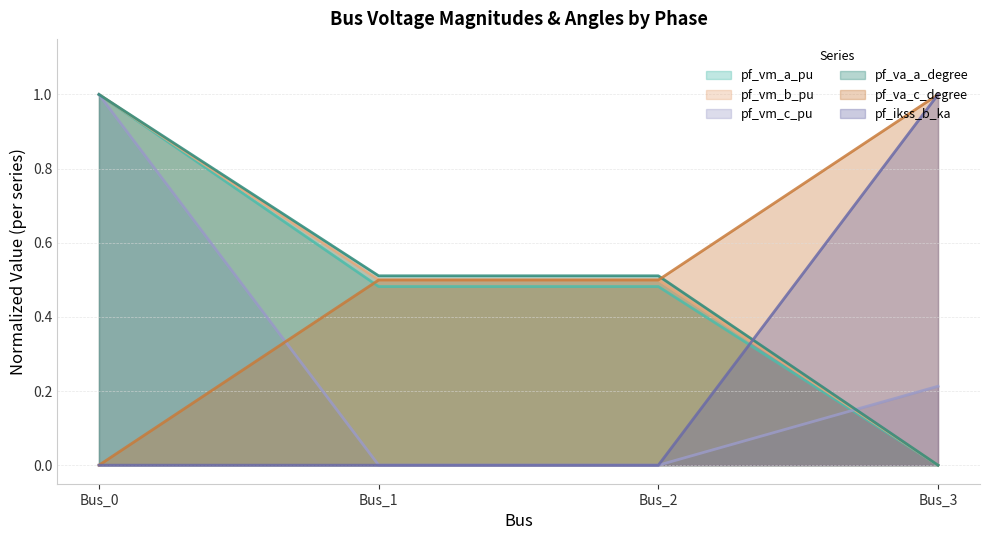

Which label corresponds to the smallest value in the chart?

Bus_3